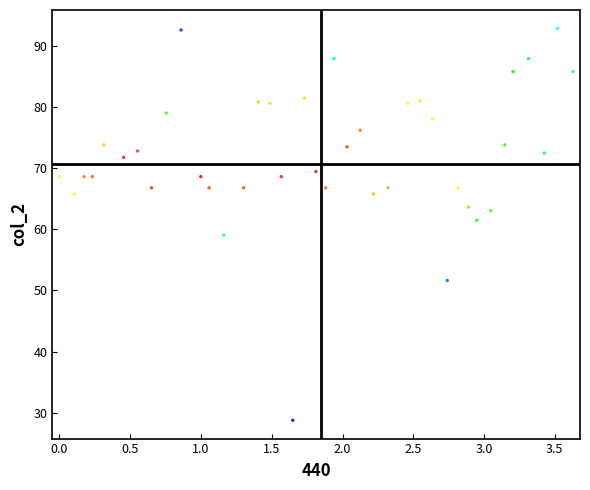

What is the range of Y values (max minus min)?

64.1